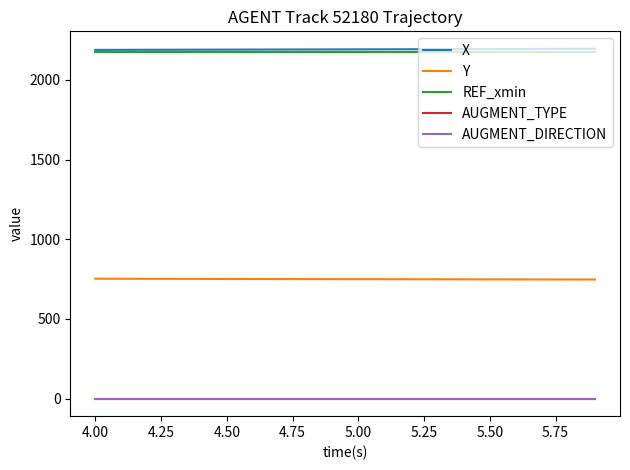

True or false: AUGMENT_DIRECTION and X cross at least once.

False